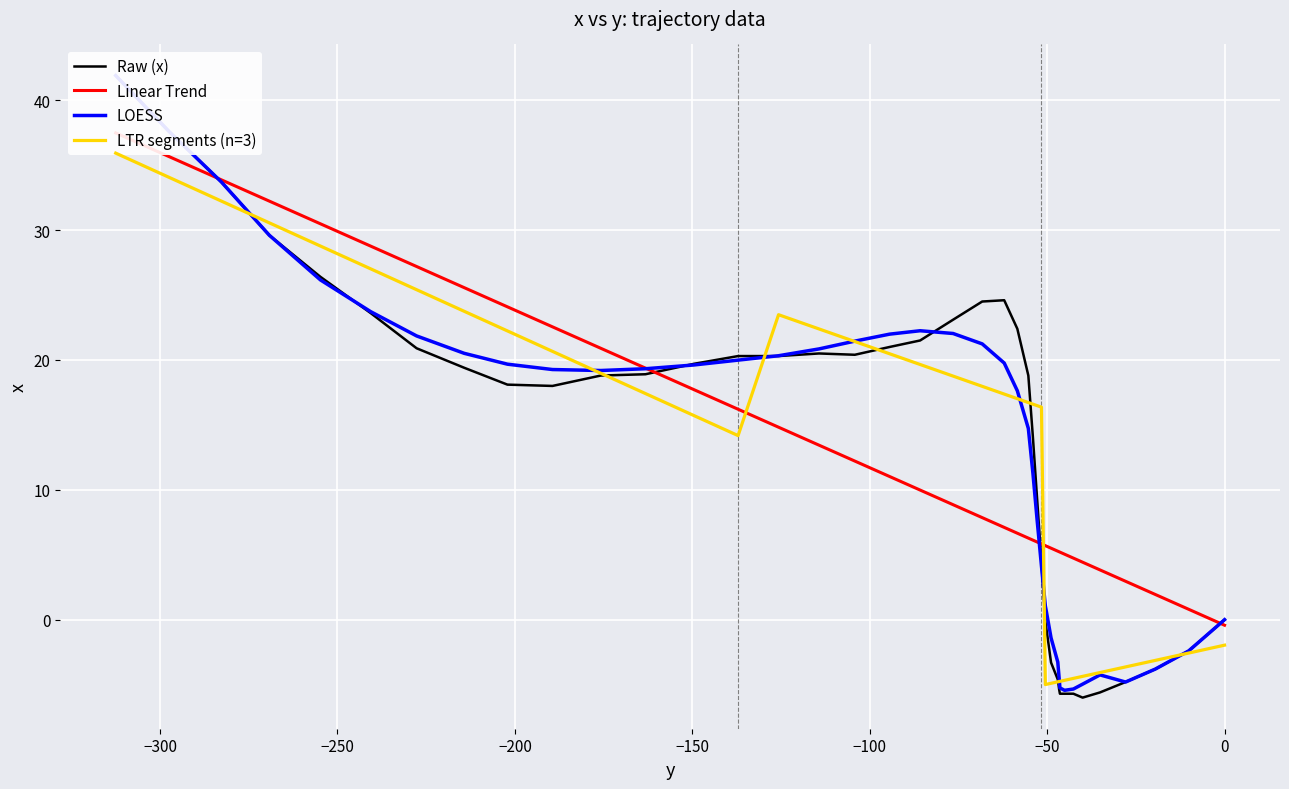

Count the number of values greater than 18.

23